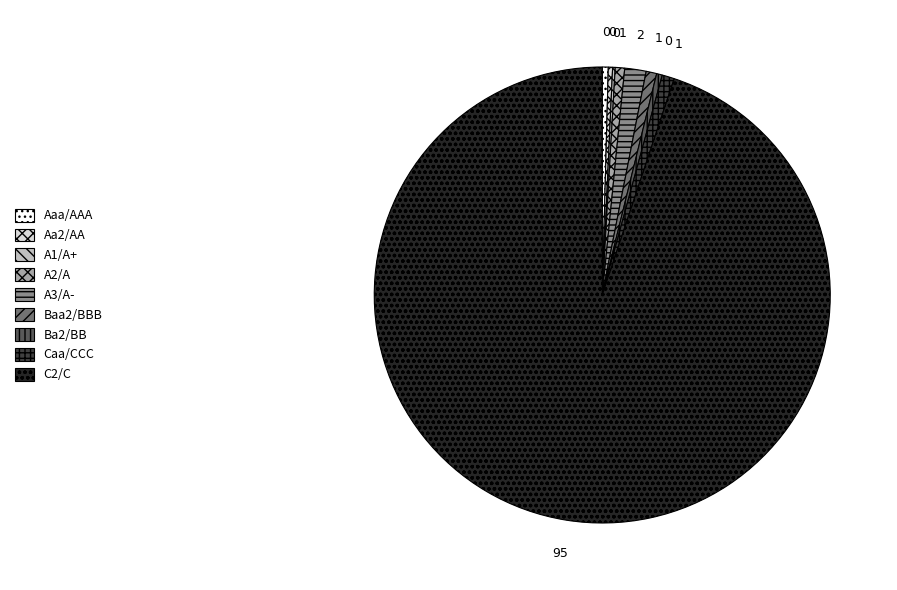

Is Caa/CCC the majority of the pie?

No